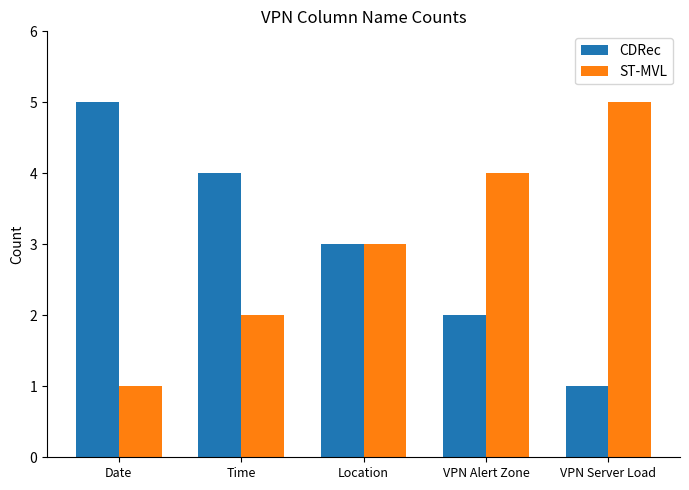

What is the sum of the CDRec values at Location and VPN Alert Zone?

5